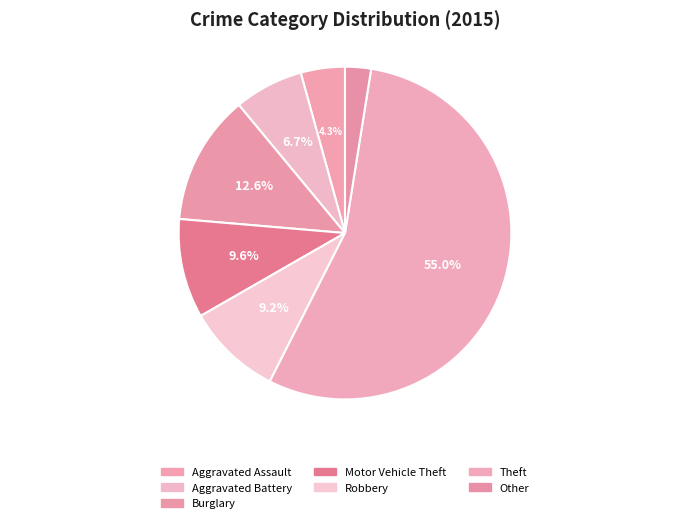

What percentage is the Theft slice, to the nearest percent?

55%